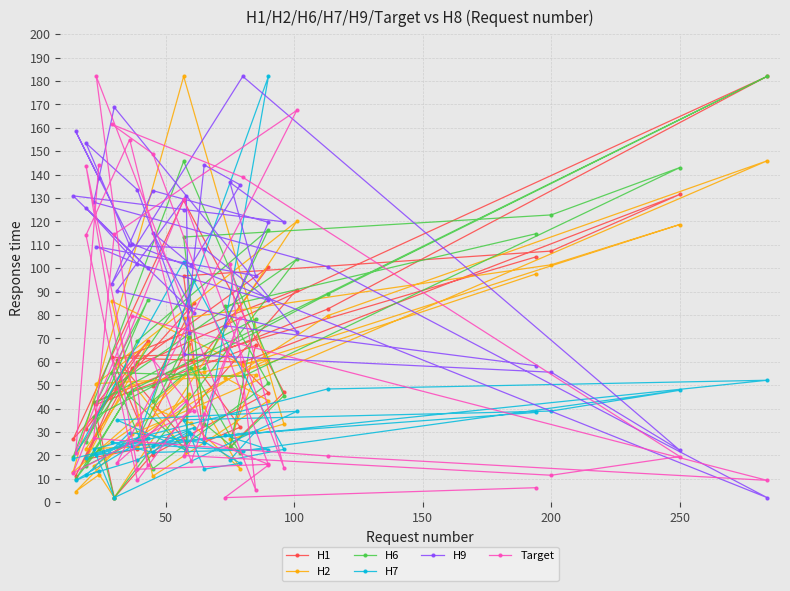

The value of H7 at 50 is 2.4. True or false?

False